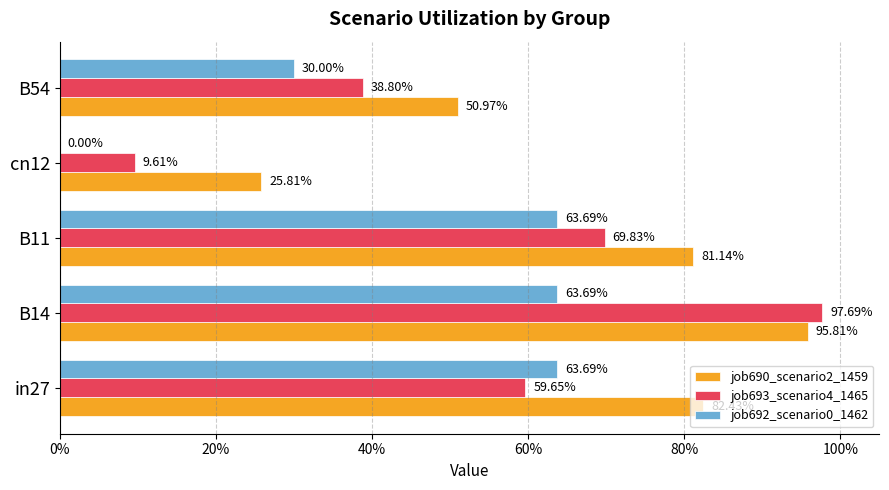

Which series has the largest range (max minus min)?

job693_scenario4_1465